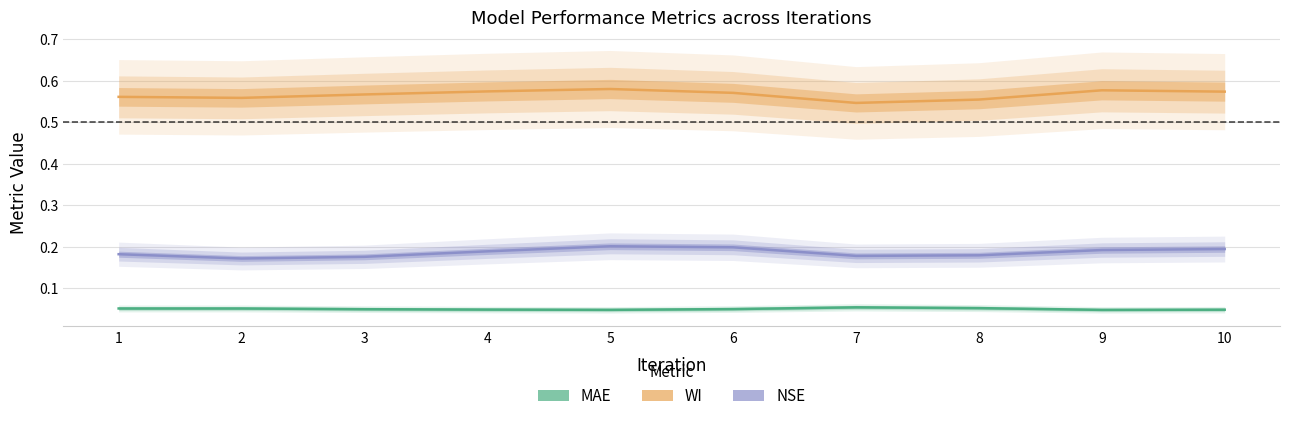

Which category has the highest value in the WI series?

5